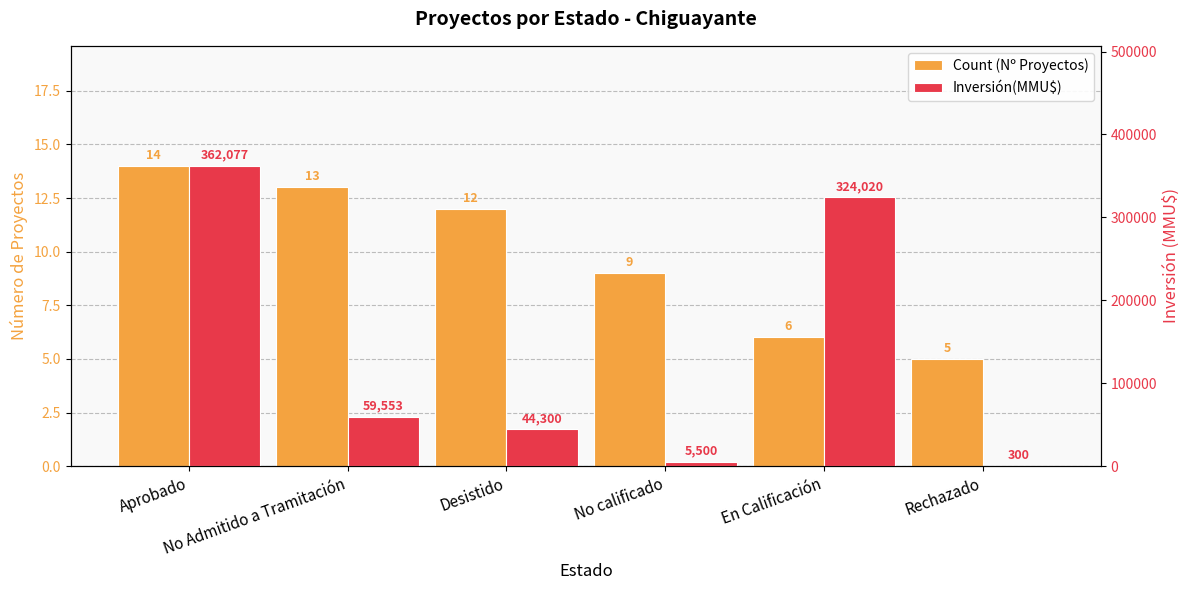

How many bars are there in each group?

2